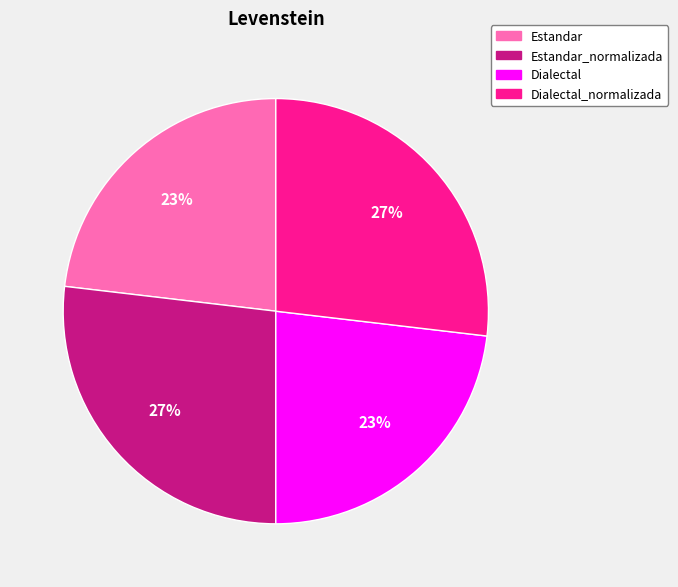

To the nearest percent, what is the average slice percentage?

25%